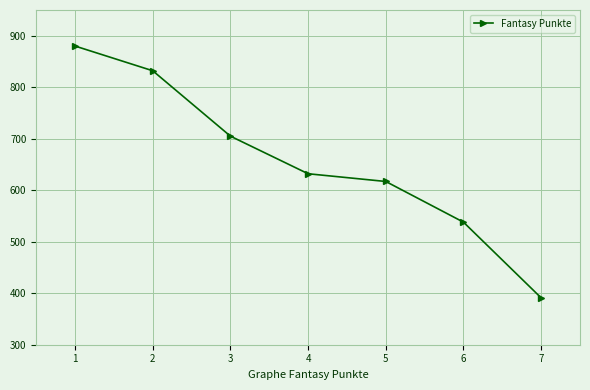

List the labels in order of value, largest first.

1, 2, 3, 4, 5, 6, 7